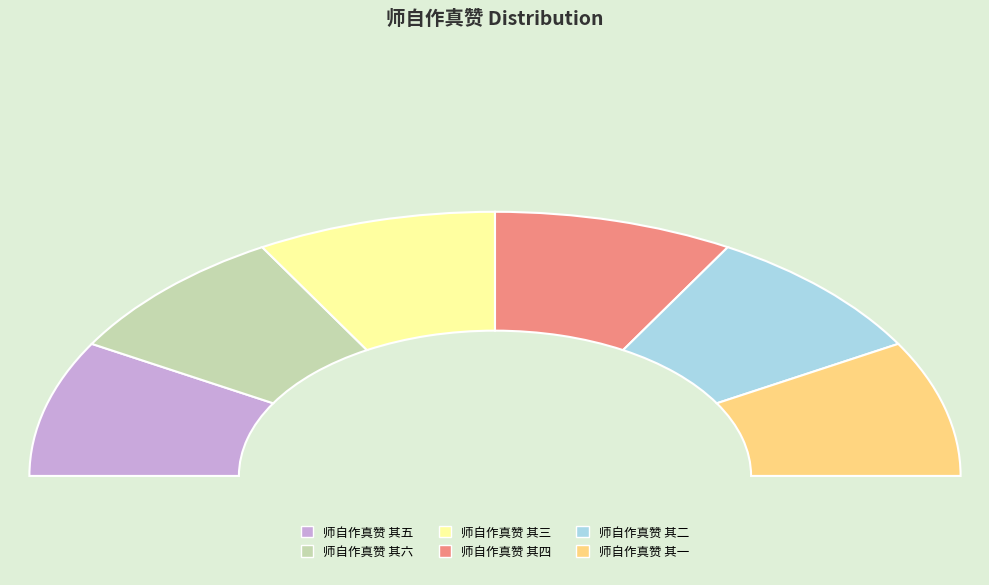

To the nearest percent, what is the average slice percentage?

17%